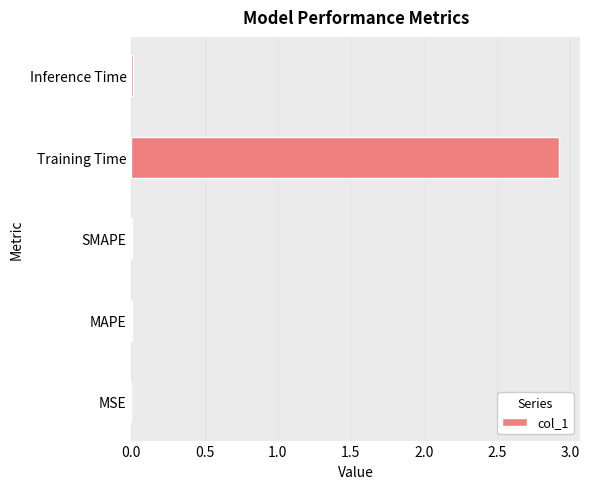

What is the greatest value displayed?

2.9